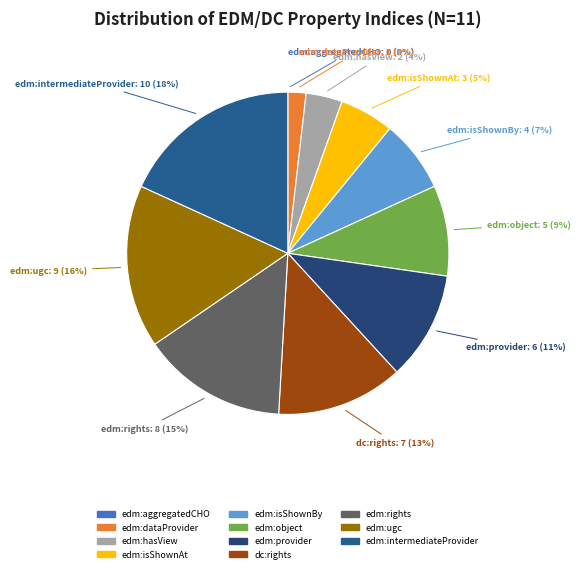

To the nearest percent, what portion does edm:rights represent?

15%